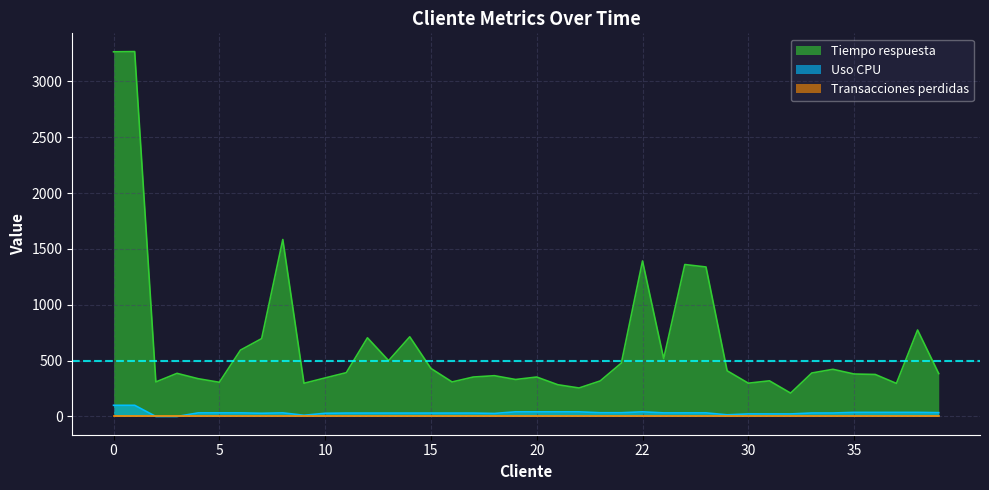

True or false: Tiempo respuesta has a value of 193.3 at 2.

False